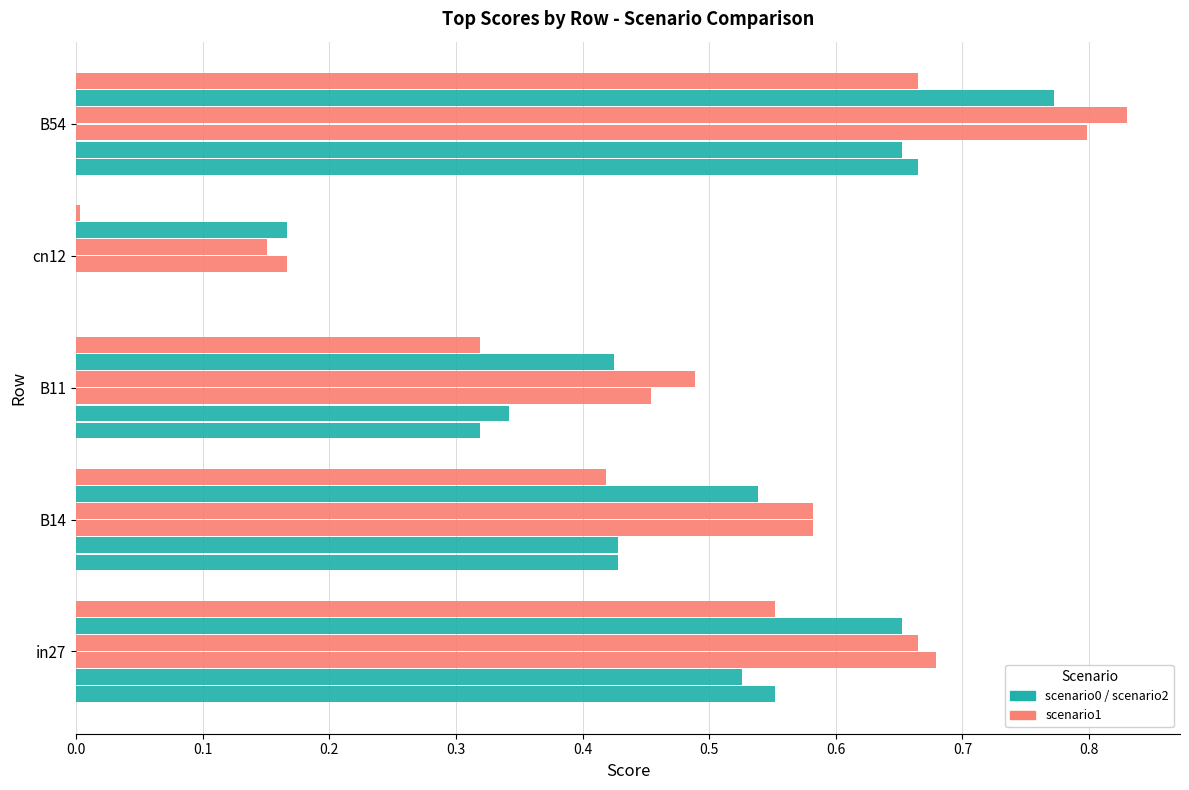

Count the number of categories in the chart.

5